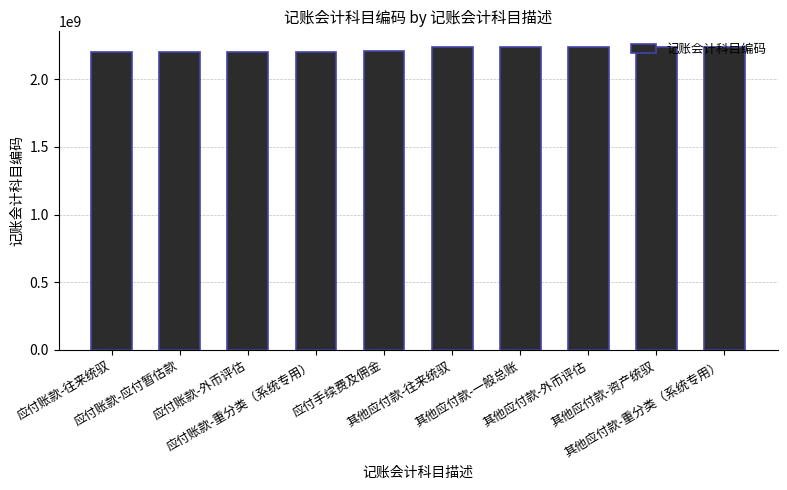

What is the maximum value shown in the chart?

2241970000